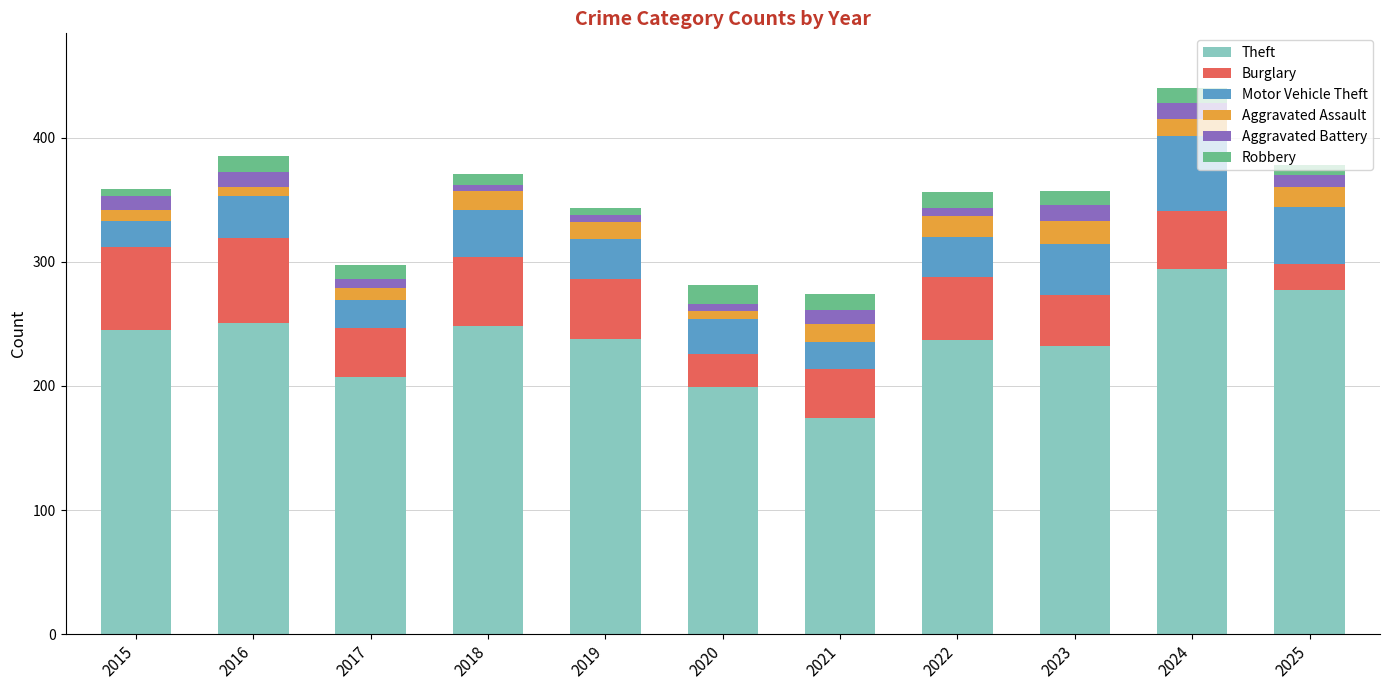

How many bars are there in total?

11